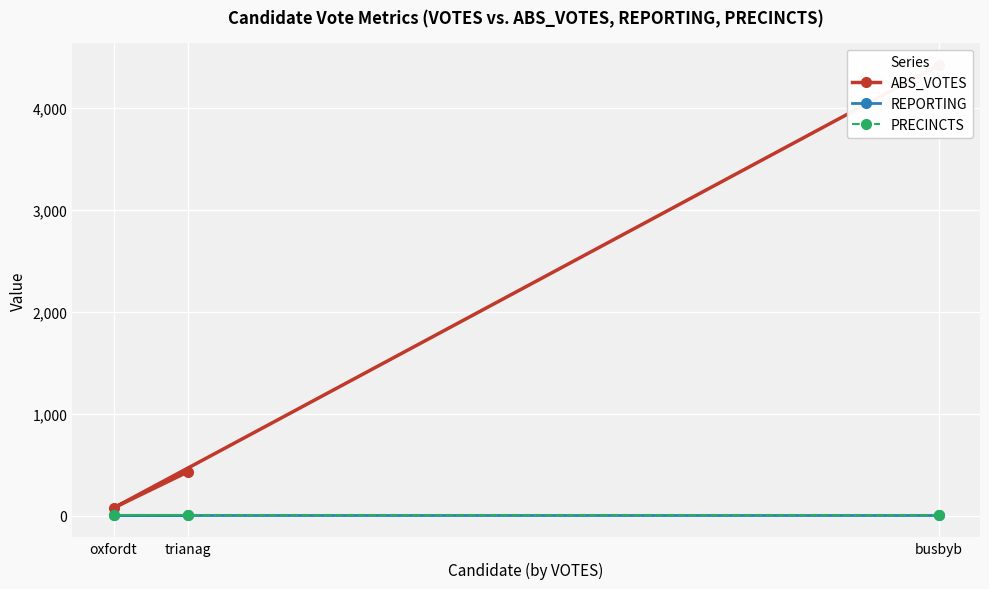

At which category is the sum across all series the highest?

busbyb